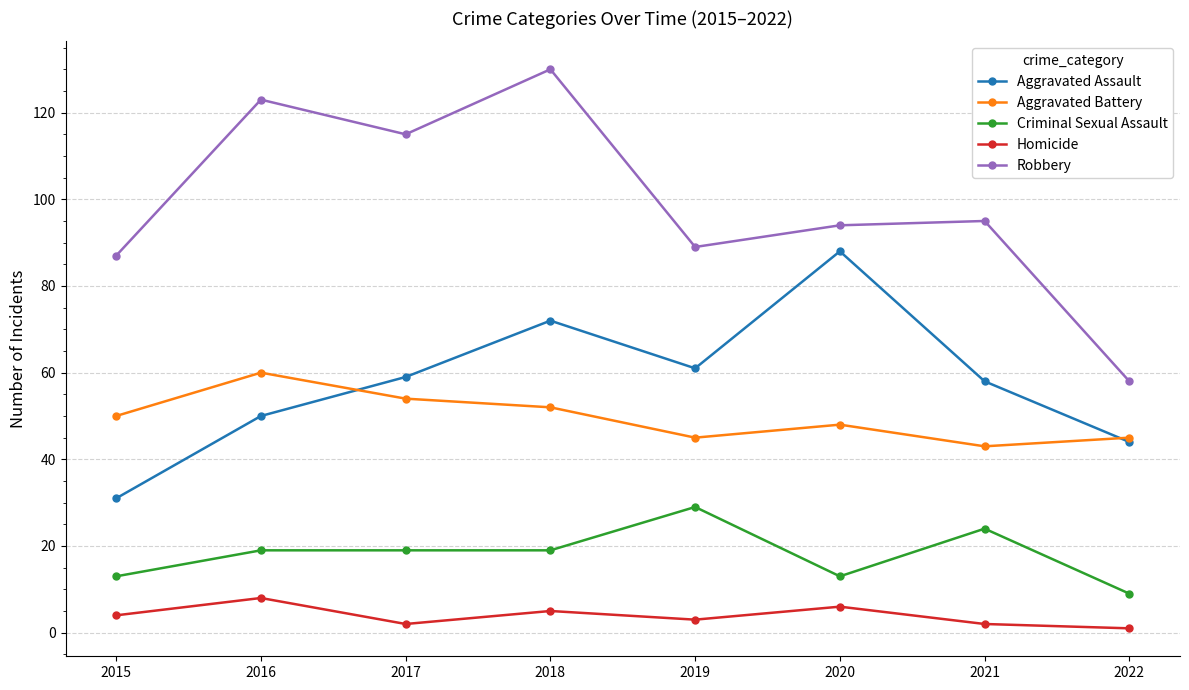

True or false: Criminal Sexual Assault and Homicide cross at least once.

False